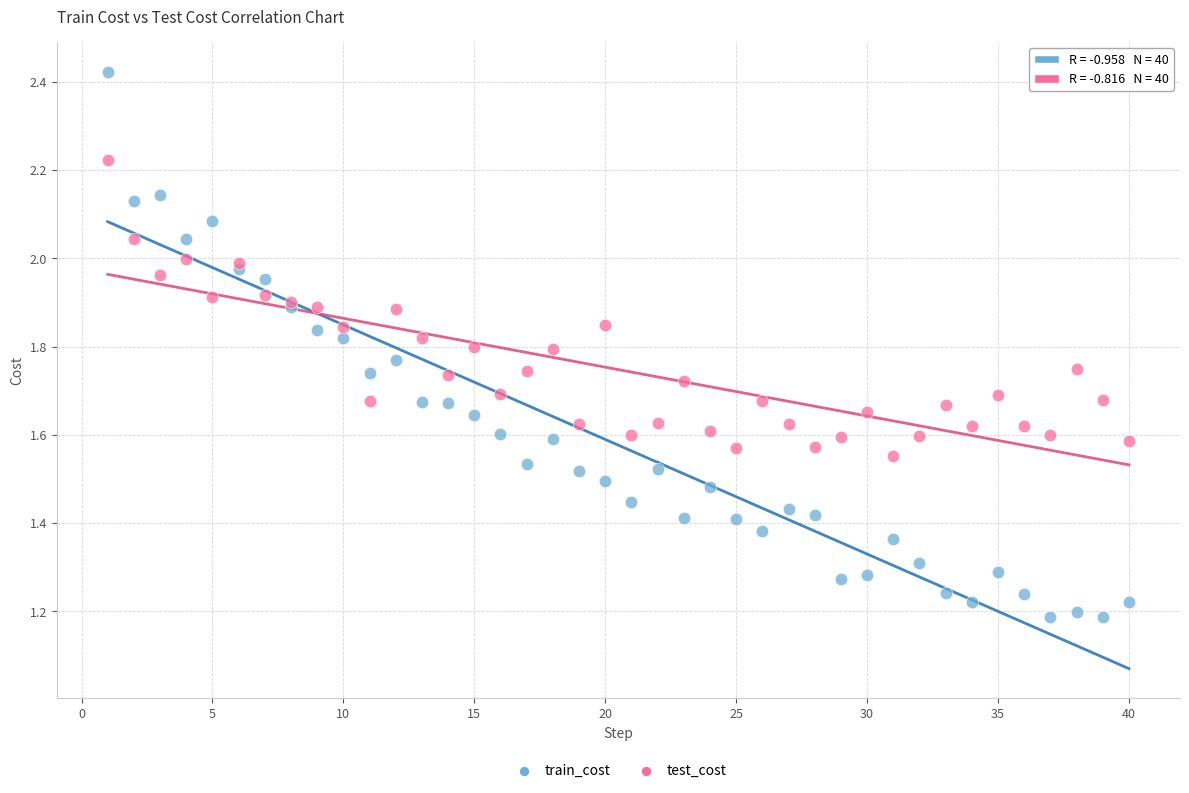

Which series has the largest Y range (max minus min)?

train_cost